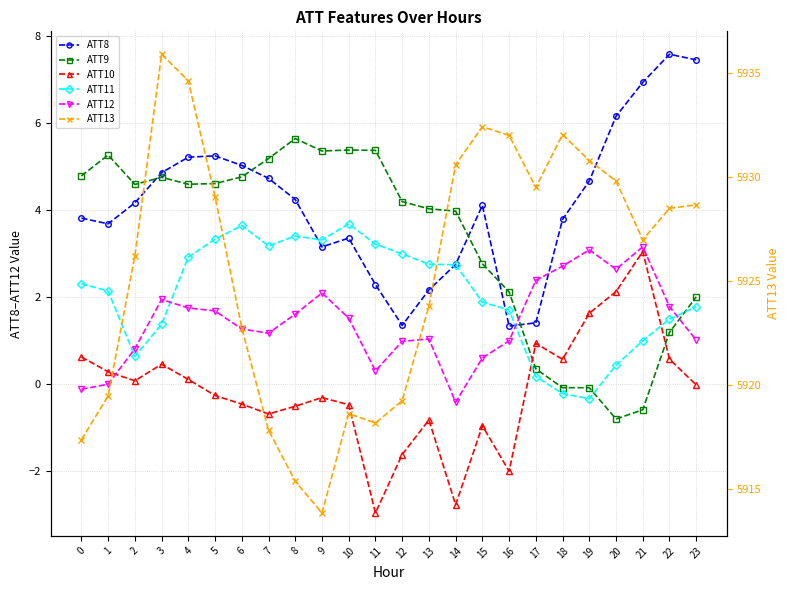

The ATT10 series shows -0.5 at 6. True or false?

True